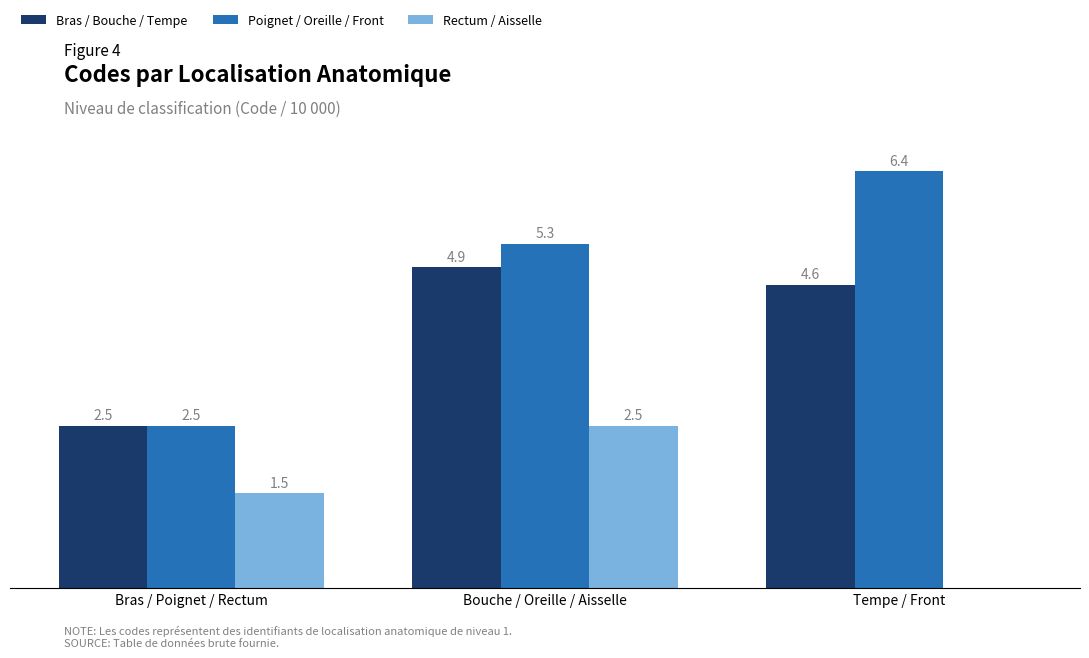

Which series has the largest total across all categories?

Poignet / Oreille / Front